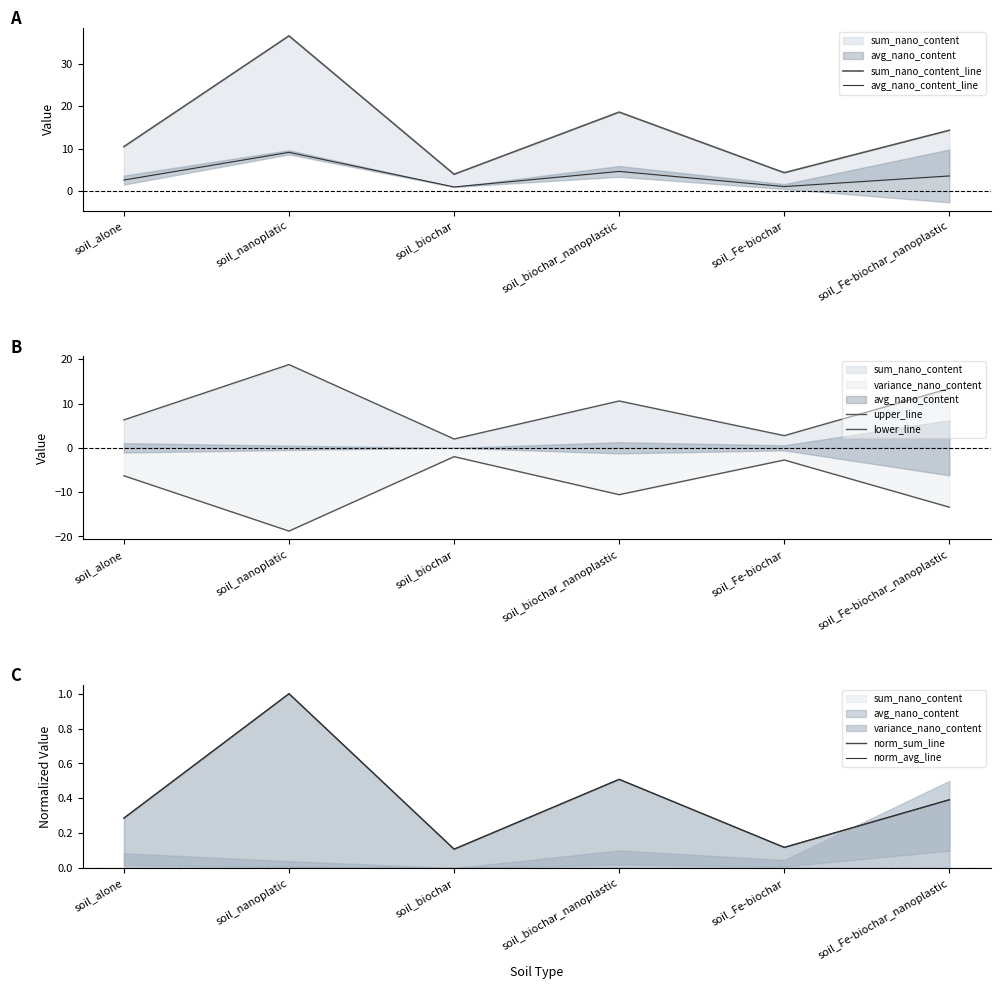

Where is upper_line nearest to the value 10?

soil_biochar_nanoplastic